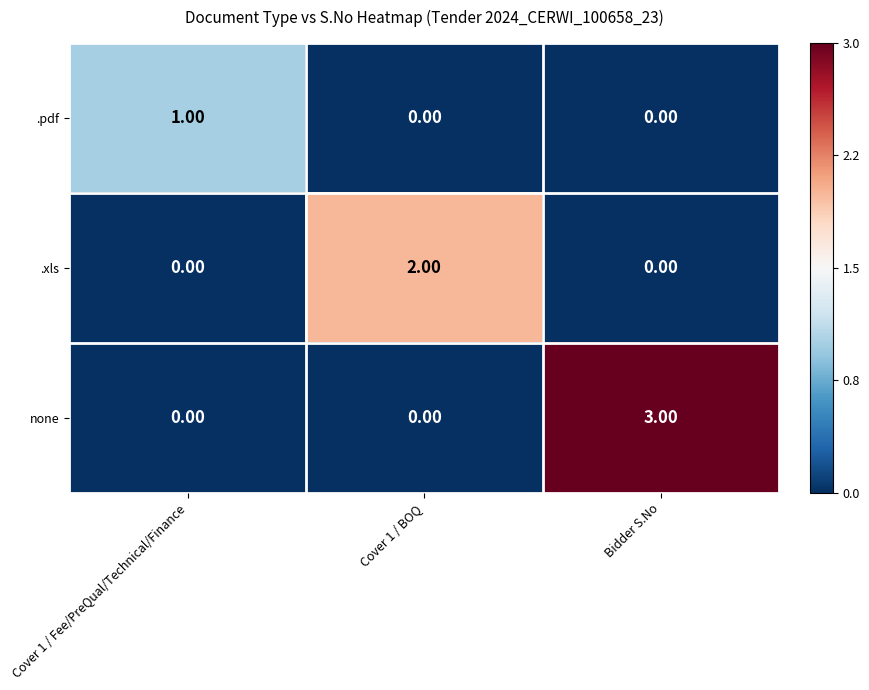

Which series has the widest spread of values?

none